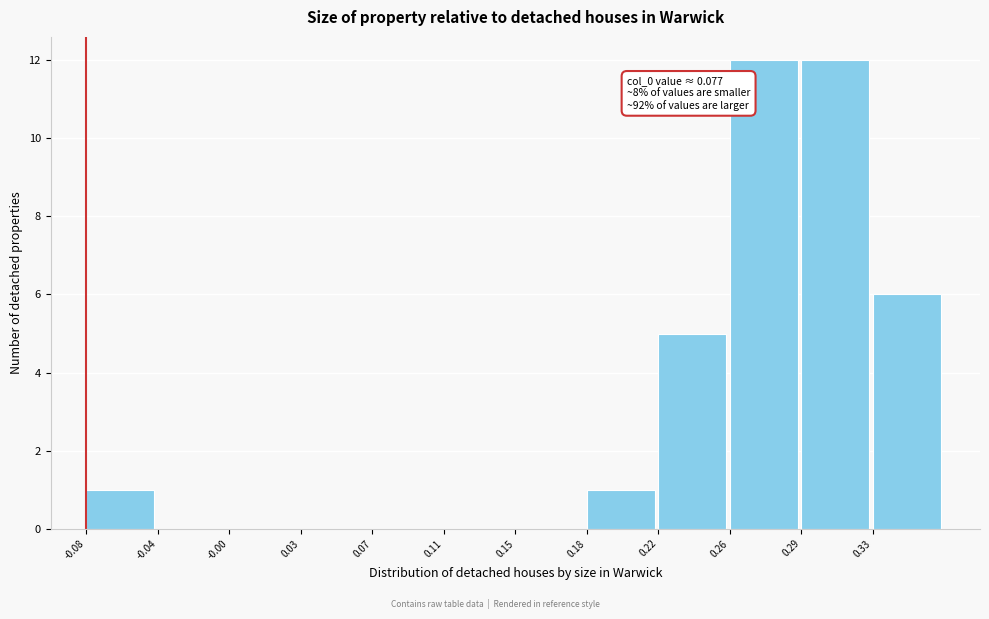

Reading left to right, extract all data points from this chart.

-0.08=1	-0.04=0	-0.00=0	0.03=0	0.07=0	0.11=0	0.15=0	0.18=1	0.22=5	0.26=12	0.29=12	0.33=6